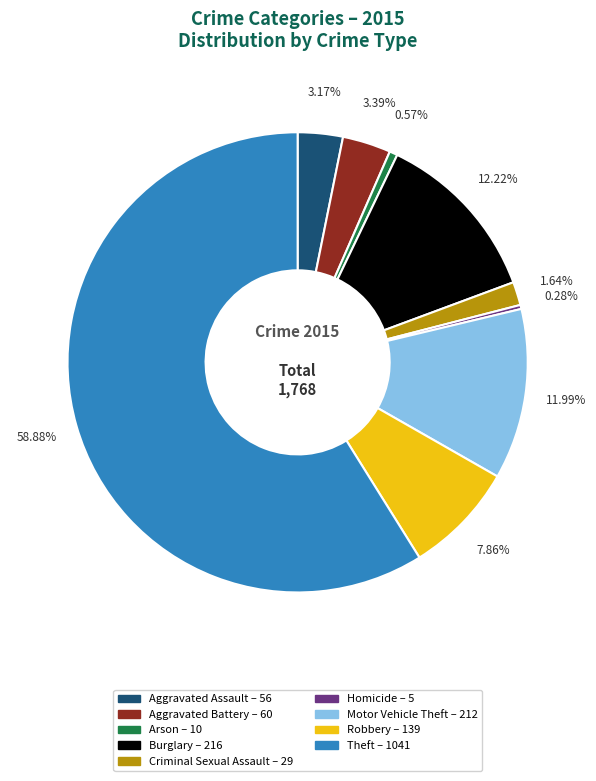

True or false: Burglary accounts for 12% of the total.

True